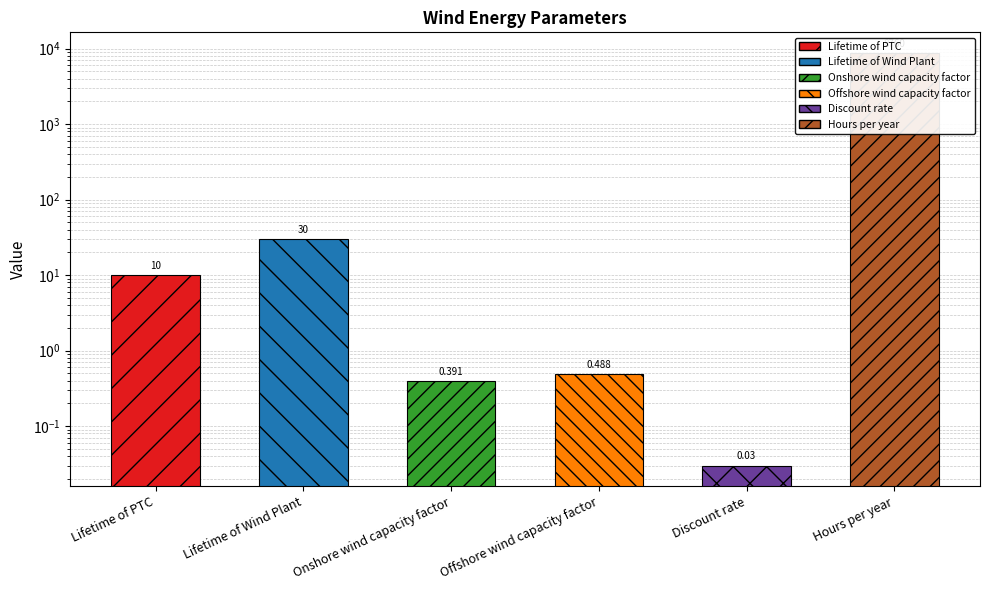

Reading left to right, extract all data points from this chart.

Lifetime of PTC=10.0	Lifetime of Wind Plant=30.0	Onshore wind capacity factor=0.4	Offshore wind capacity factor=0.5	Discount rate=0.0	Hours per year=8760.0